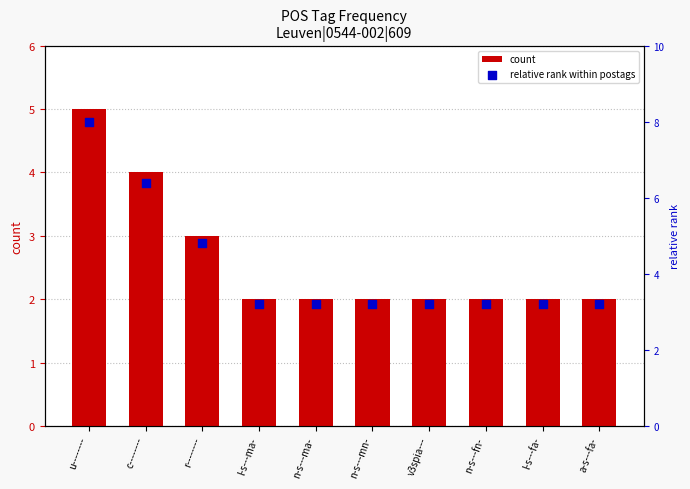

Which series has the widest spread of Y values?

relative rank within postags